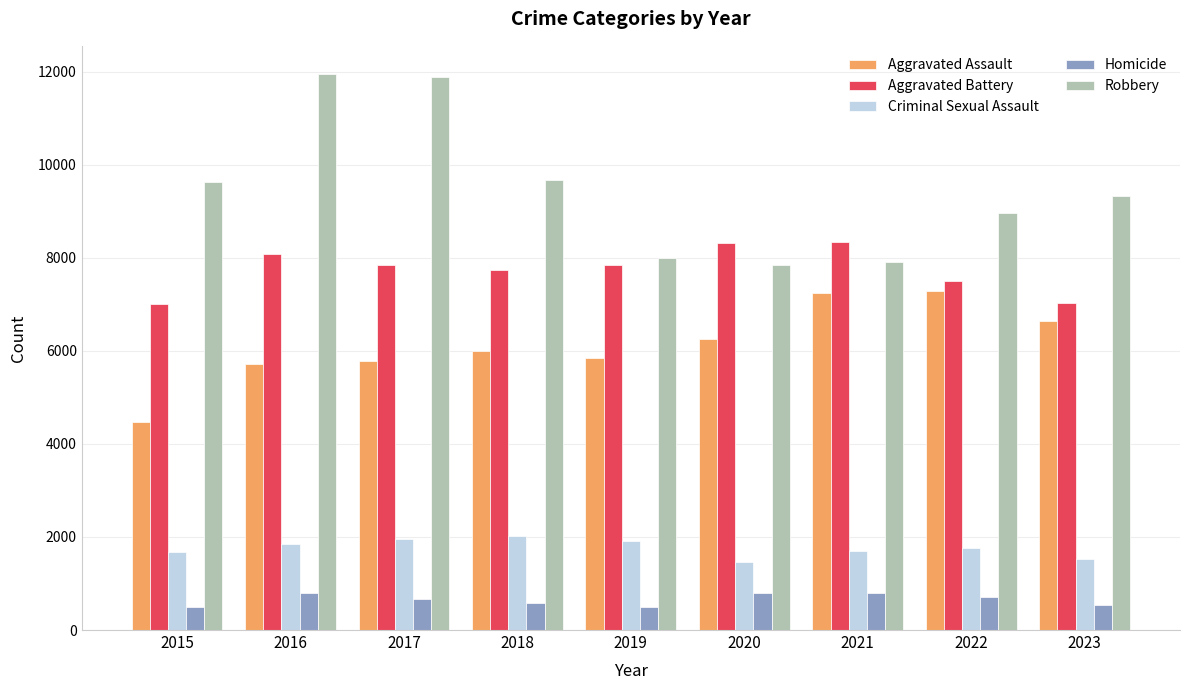

What is the highest value of the Criminal Sexual Assault series?

2014